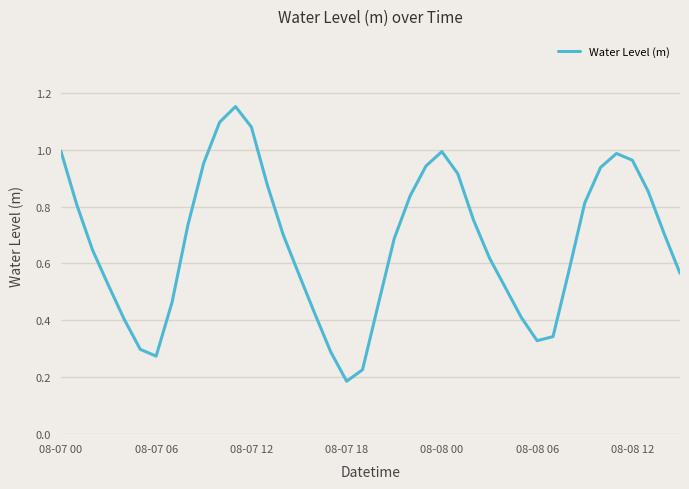

What is the smallest value displayed?

0.2